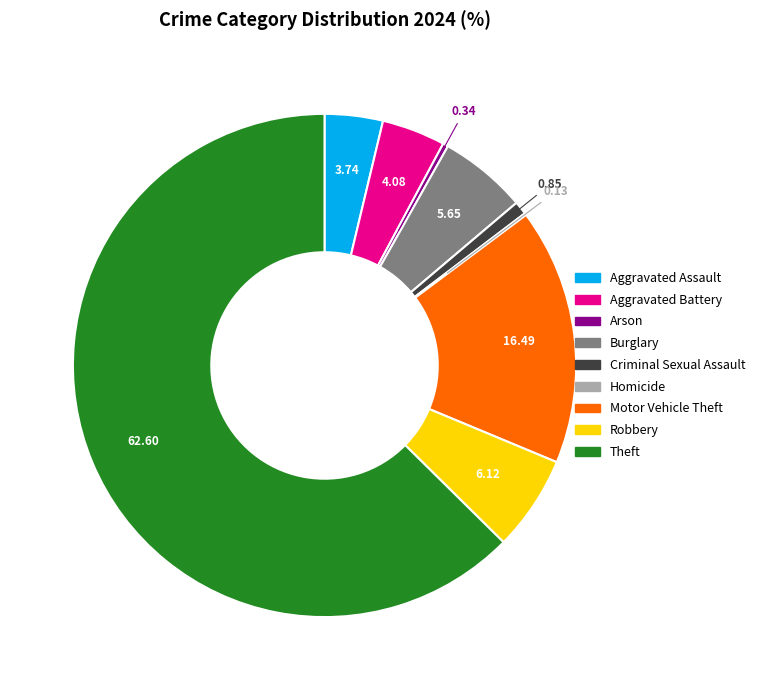

The Burglary slice represents 16% of the pie. True or false?

False